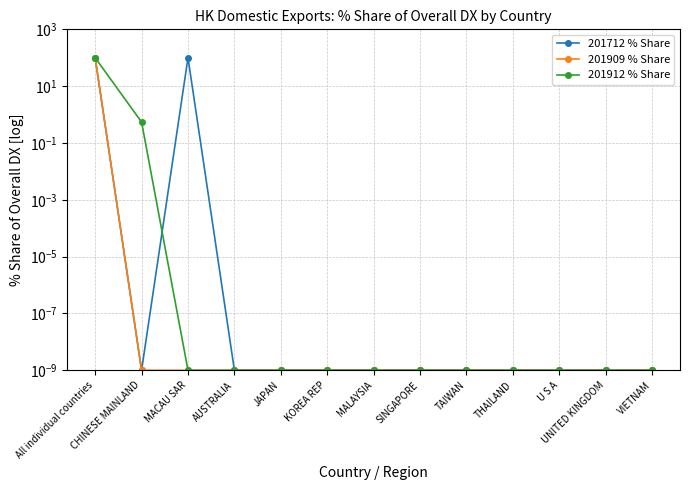

Reading right to left, extract all data points from this chart.

201712 % Share: VIETNAM=0.0	UNITED KINGDOM=0.0	U S A=0.0	THAILAND=0.0	TAIWAN=0.0	SINGAPORE=0.0	MALAYSIA=0.0	KOREA REP=0.0	JAPAN=0.0	AUSTRALIA=0.0	MACAU SAR=100.0	CHINESE MAINLAND=0.0	All individual countries=100.0
201909 % Share: VIETNAM=0.0	UNITED KINGDOM=0.0	U S A=0.0	THAILAND=0.0	TAIWAN=0.0	SINGAPORE=0.0	MALAYSIA=0.0	KOREA REP=0.0	JAPAN=0.0	AUSTRALIA=0.0	MACAU SAR=0.0	CHINESE MAINLAND=0.0	All individual countries=100.0
201912 % Share: VIETNAM=0.0	UNITED KINGDOM=0.0	U S A=0.0	THAILAND=0.0	TAIWAN=0.0	SINGAPORE=0.0	MALAYSIA=0.0	KOREA REP=0.0	JAPAN=0.0	AUSTRALIA=0.0	MACAU SAR=0.0	CHINESE MAINLAND=0.5	All individual countries=100.0